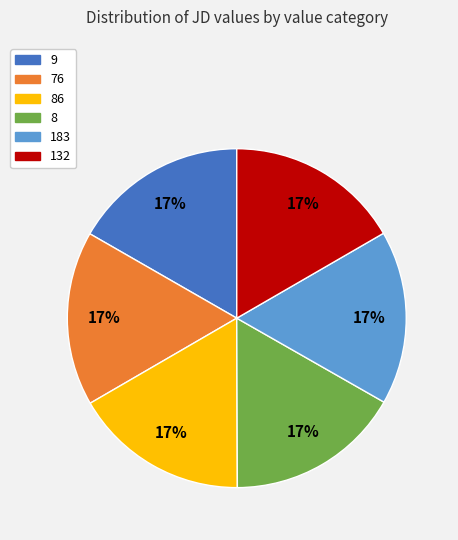

Does any single category account for the majority?

No